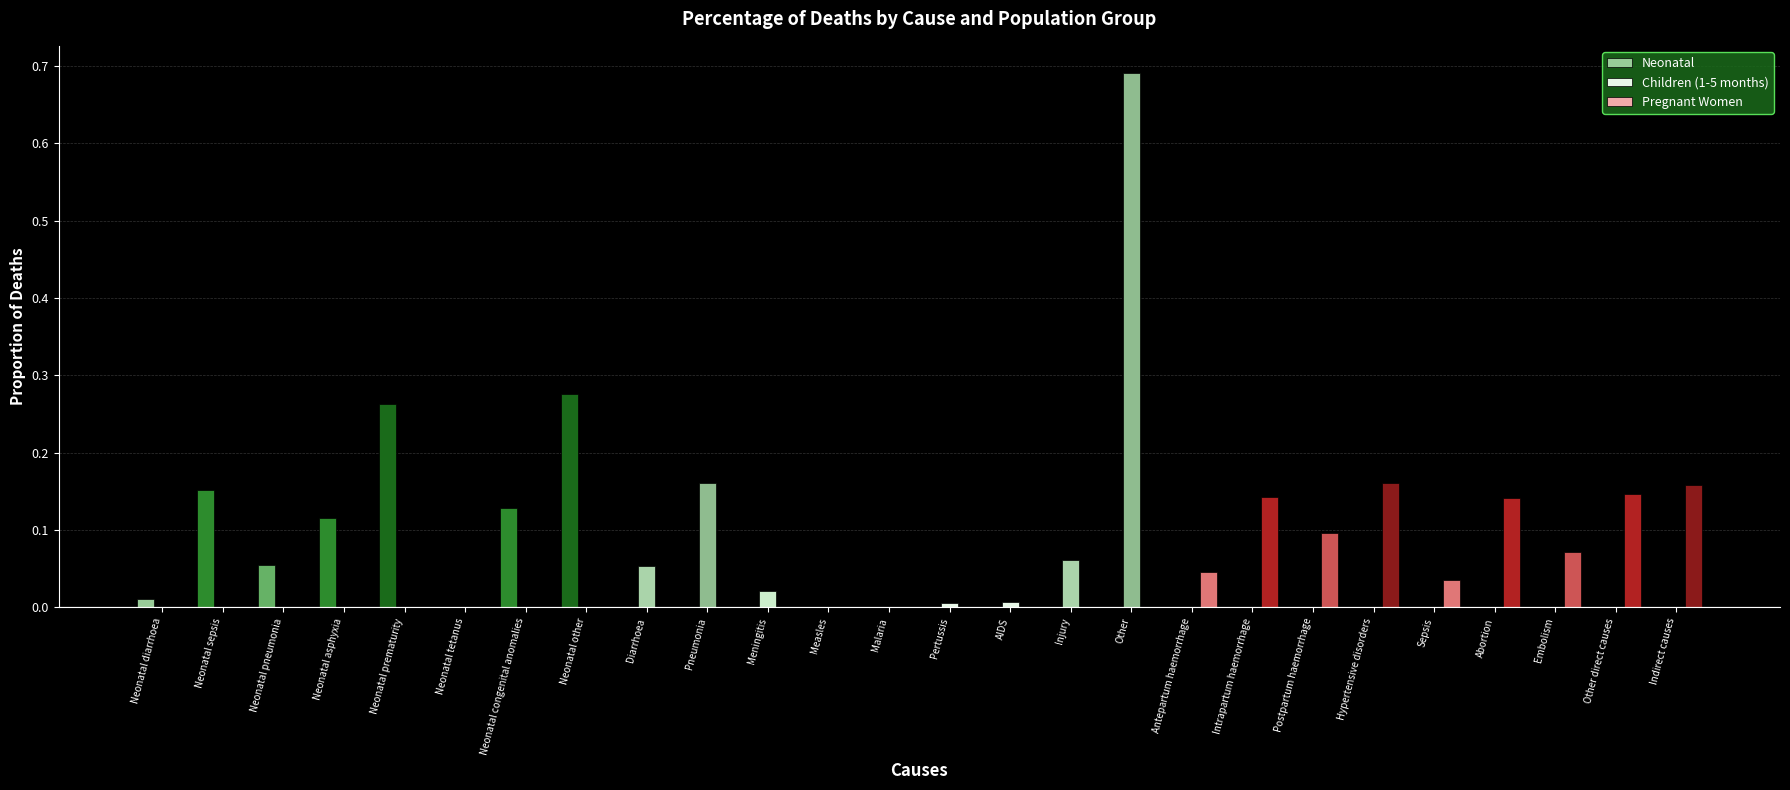

What is the difference between the Children (1-5 months) values at Other and Antepartum haemorrhage?

0.7